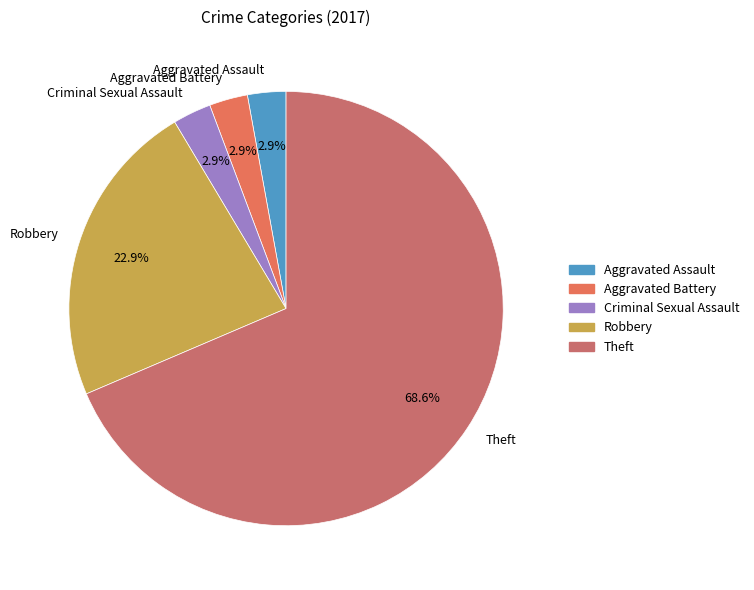

Which has a higher value, Theft or Aggravated Assault?

Theft